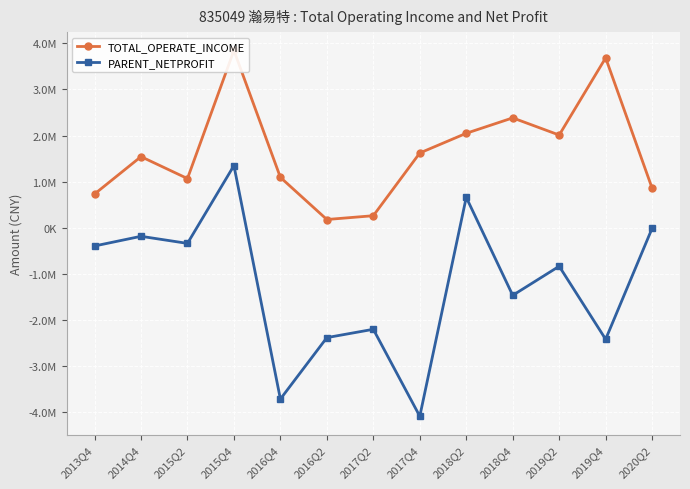

What is the label of the 11th point from the left?

2019Q2